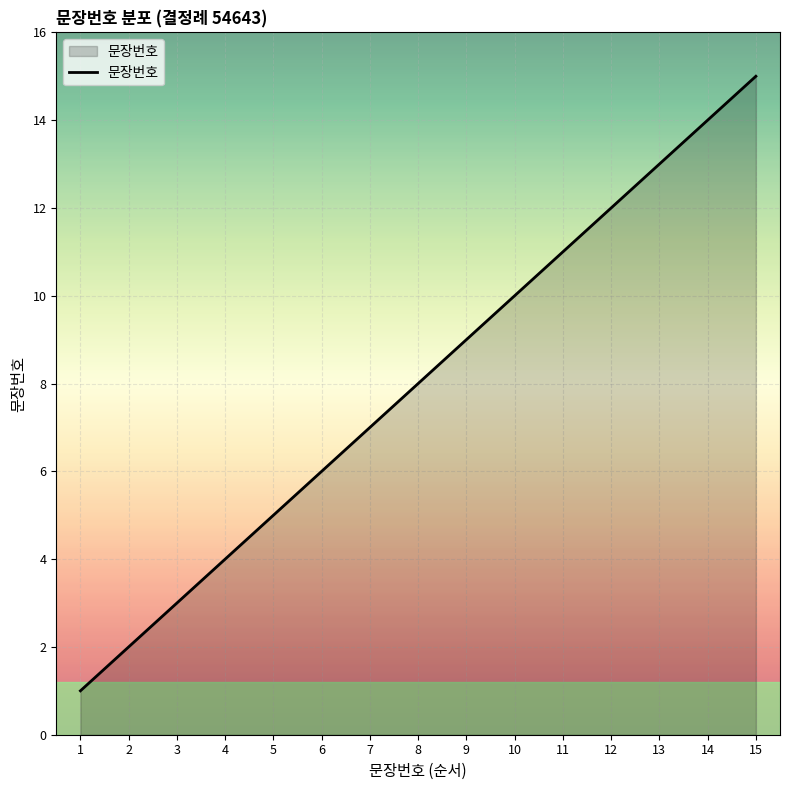

True or false: the data shows 12 at 12.

True